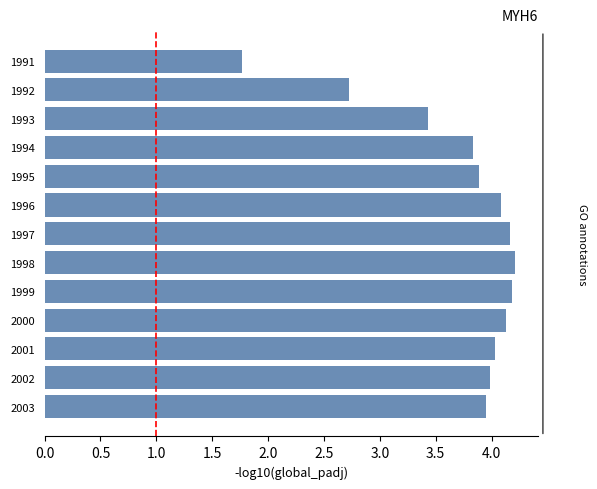

What is the value of the 4th bar from the top?

3.8